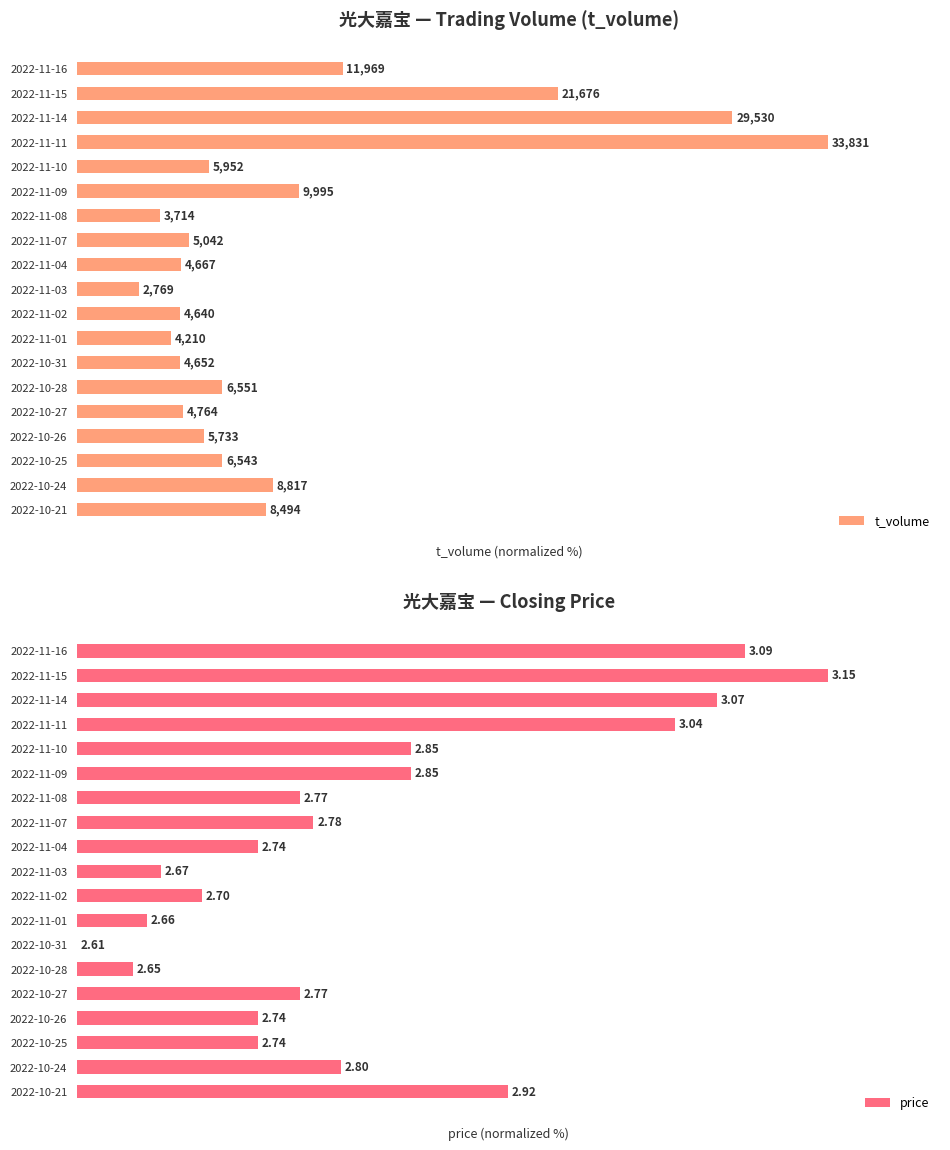

List the labels in order of price value, largest first.

2022-11-15, 2022-11-16, 2022-11-14, 2022-11-11, 2022-10-21, 2022-11-10, 2022-11-09, 2022-10-24, 2022-11-07, 2022-11-08, 2022-10-27, 2022-11-04, 2022-10-26, 2022-10-25, 2022-11-02, 2022-11-03, 2022-11-01, 2022-10-28, 2022-10-31